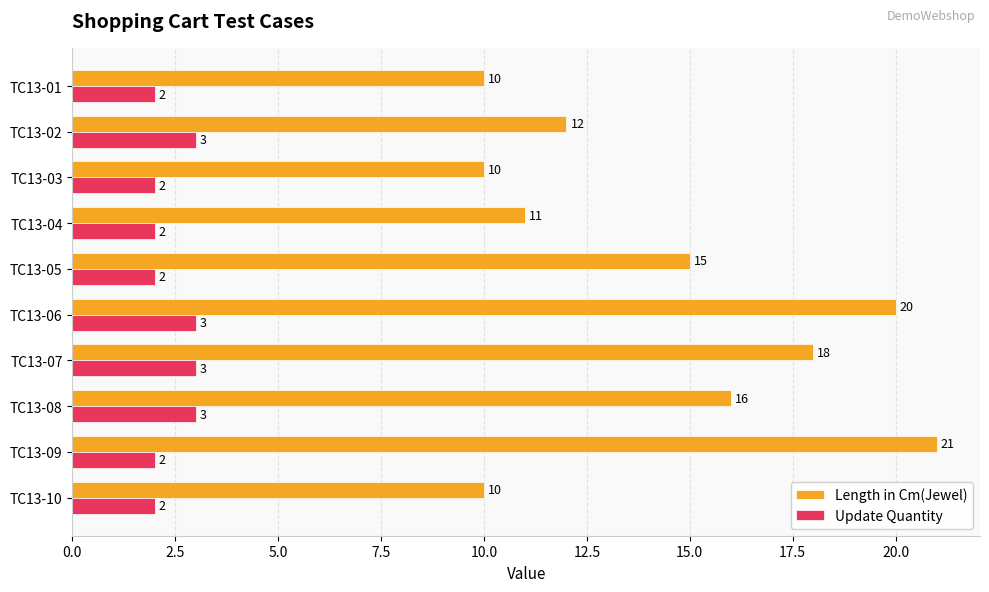

What is the average value of the Length in Cm(Jewel) series?

14